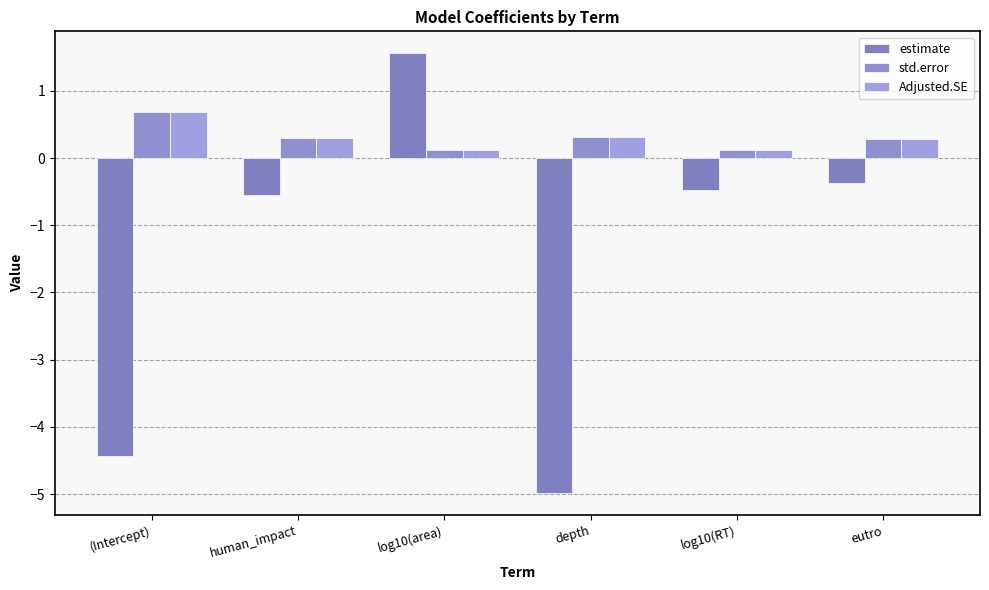

What is the value of the Adjusted.SE bar at the 3rd from the left?

0.1